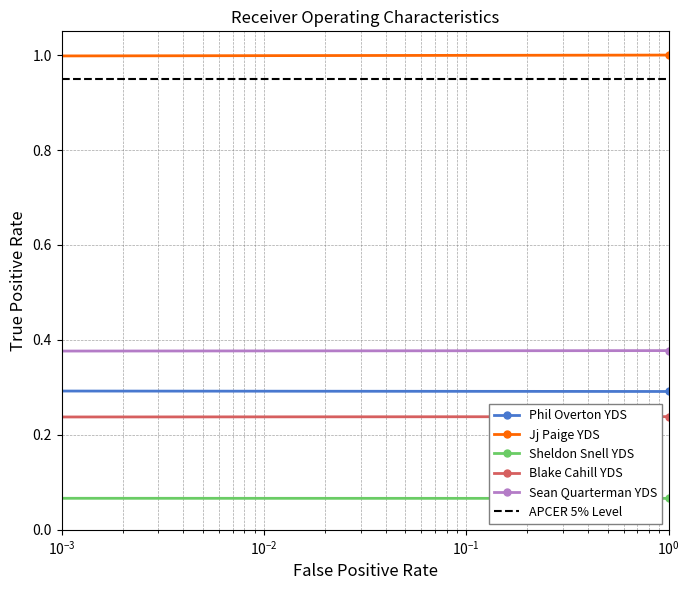

Between $\mathdefault{10^{-4}}$ and $\mathdefault{10^{-3}}$, which series saw the biggest shift?

Jj Paige YDS